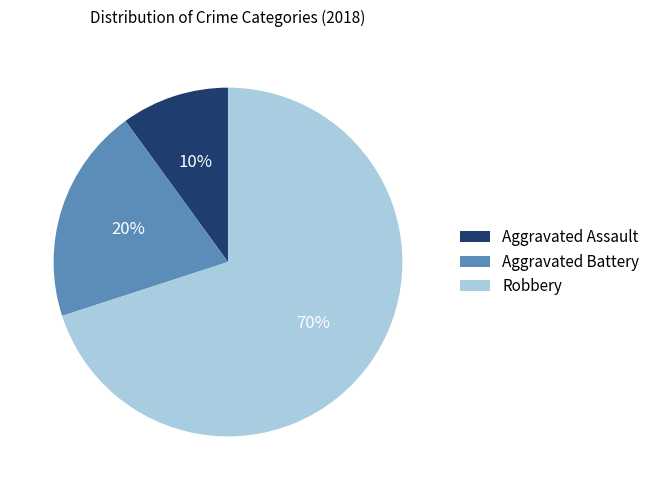

Which slice is the smallest?

Aggravated Assault